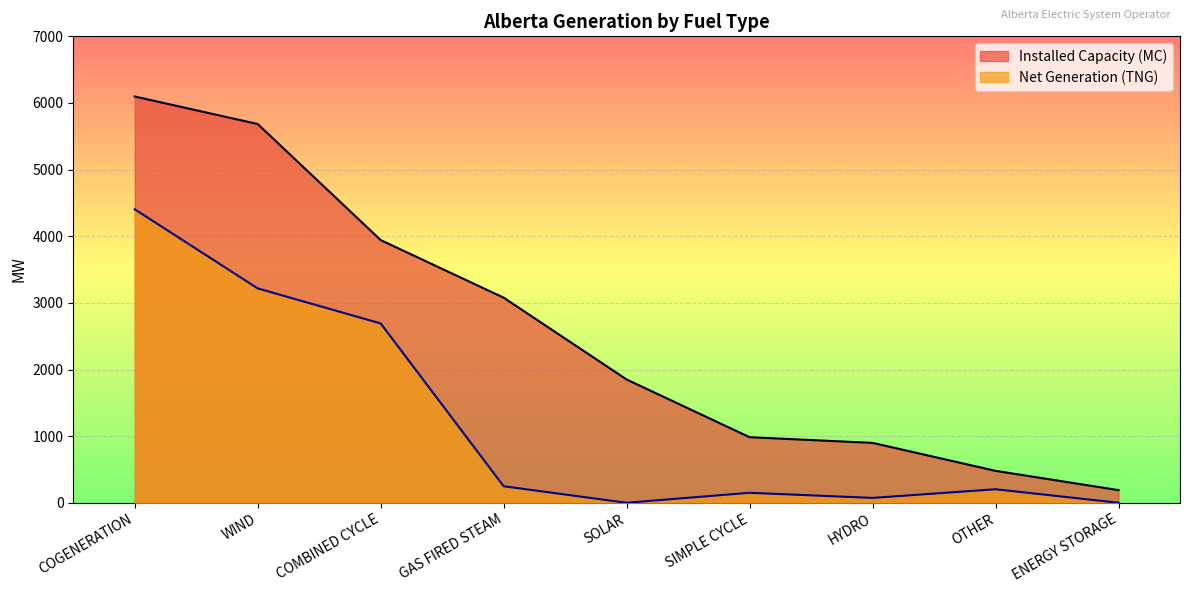

How many lines are shown in the chart?

2